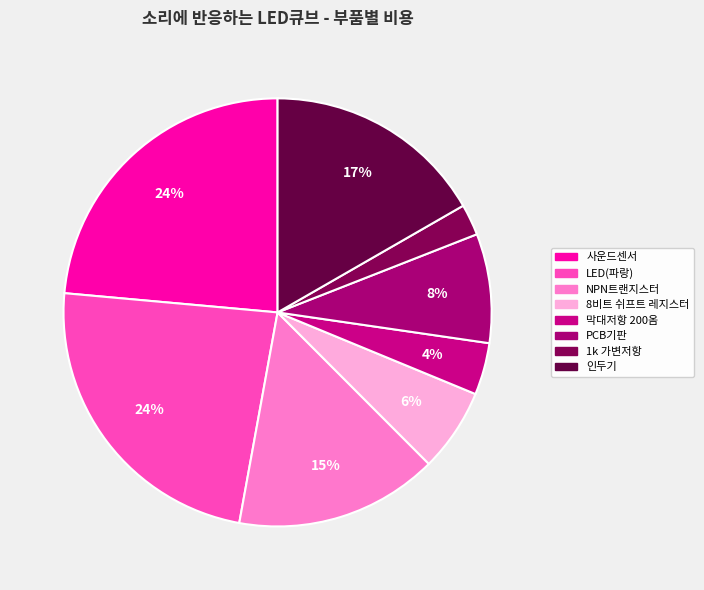

To the nearest percent, what is the average slice percentage?

12%